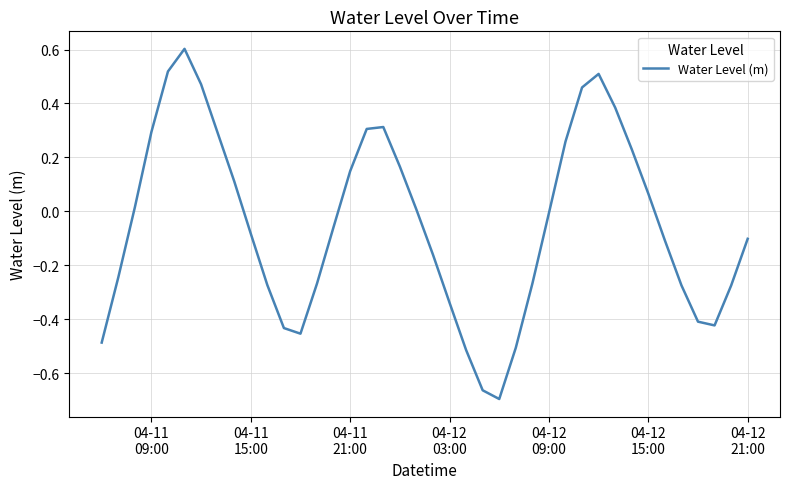

What is the difference between the maximum and minimum values?

1.3